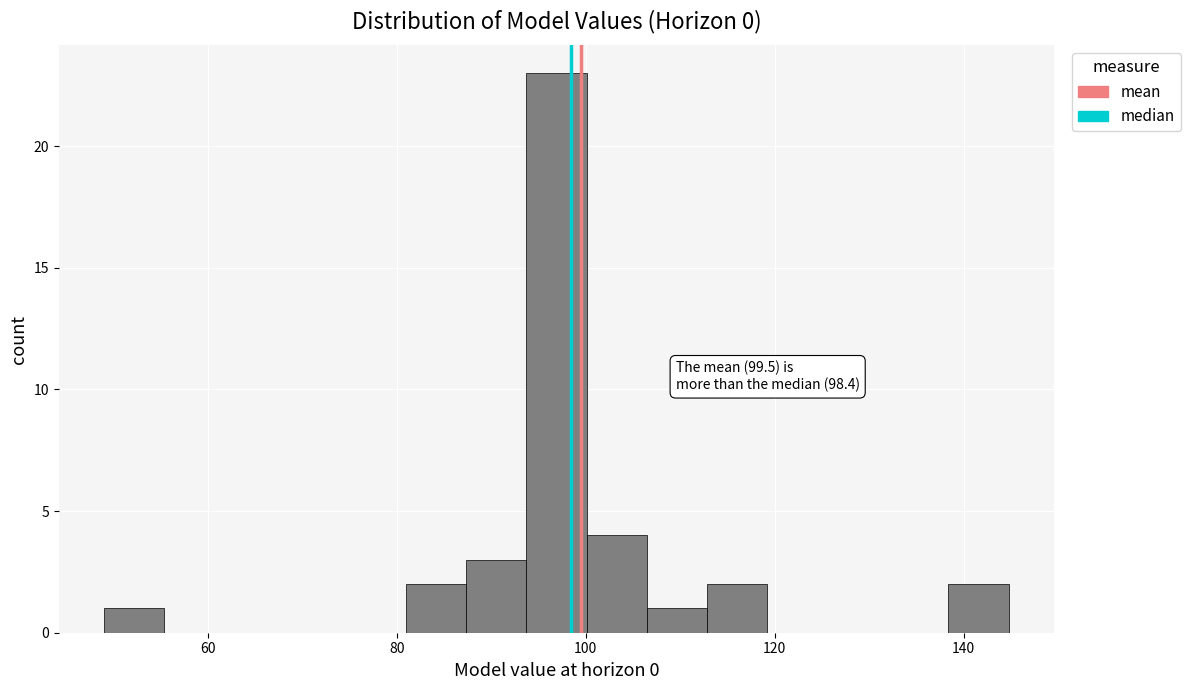

Read against the x-axis, roughly where is the centre of the tallest bar?

96